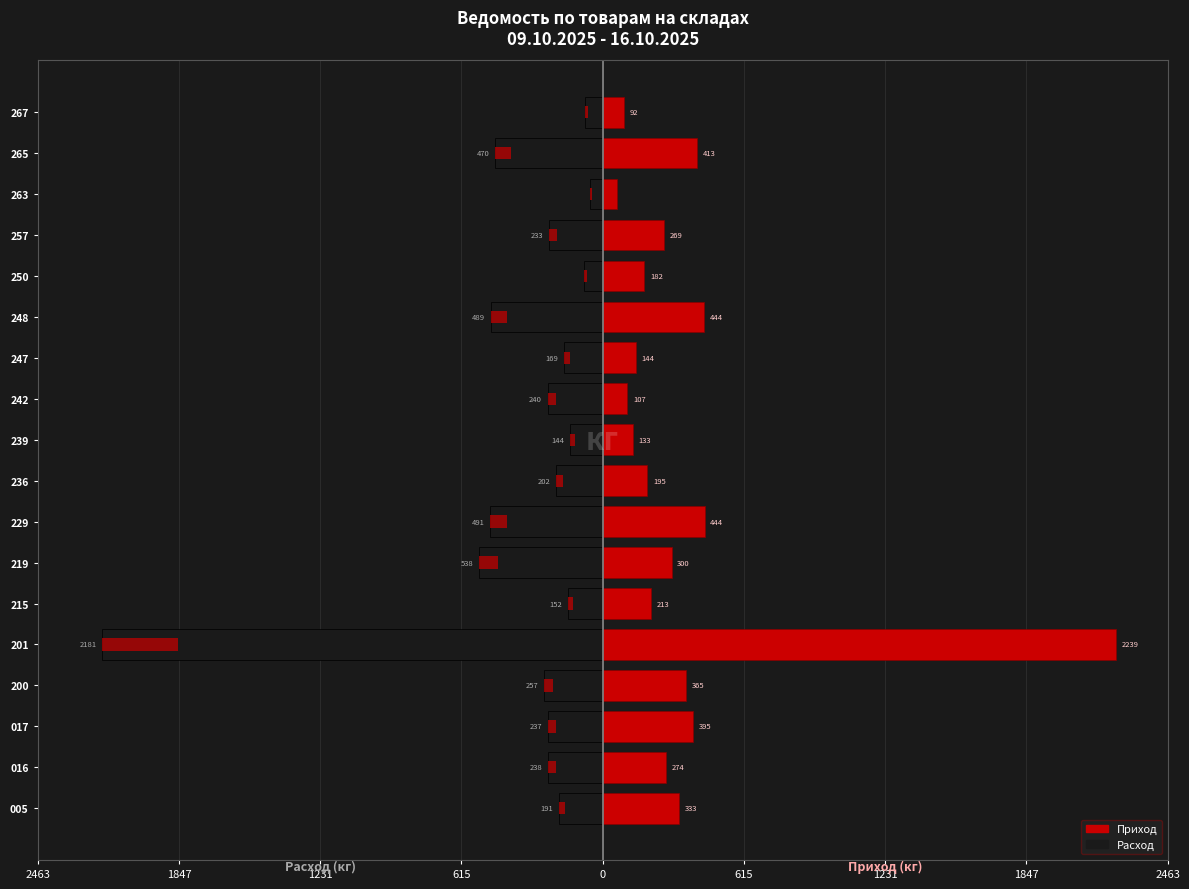

Between 11 and 12, which series saw the biggest shift?

Расход